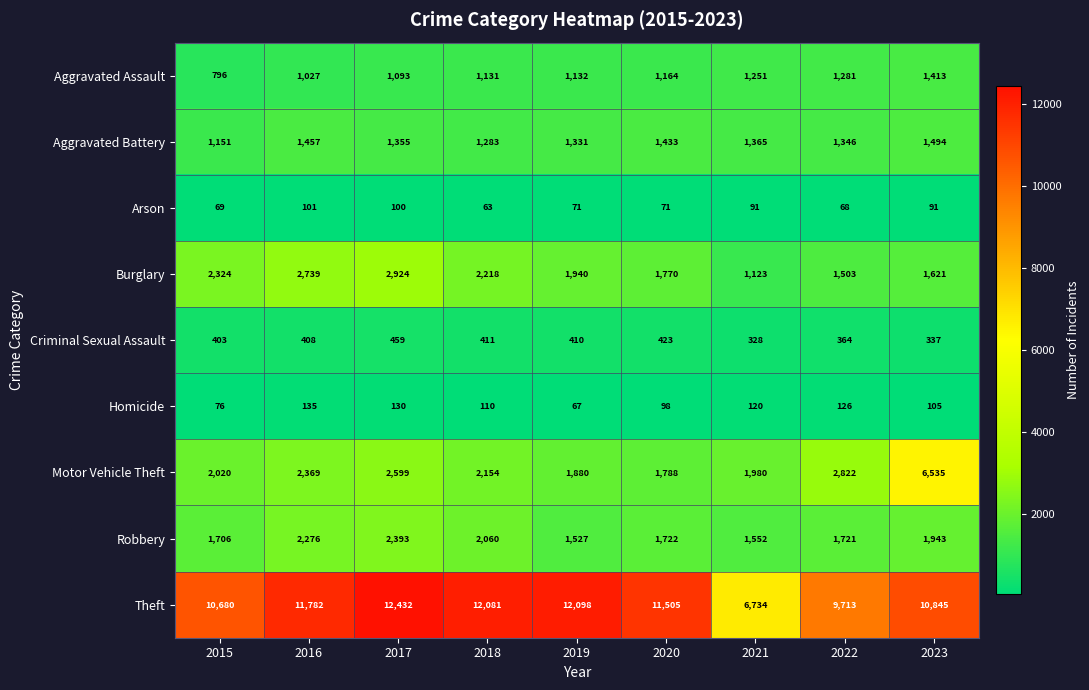

What value does the Aggravated Assault series have at 2021, to the nearest 50?

1250